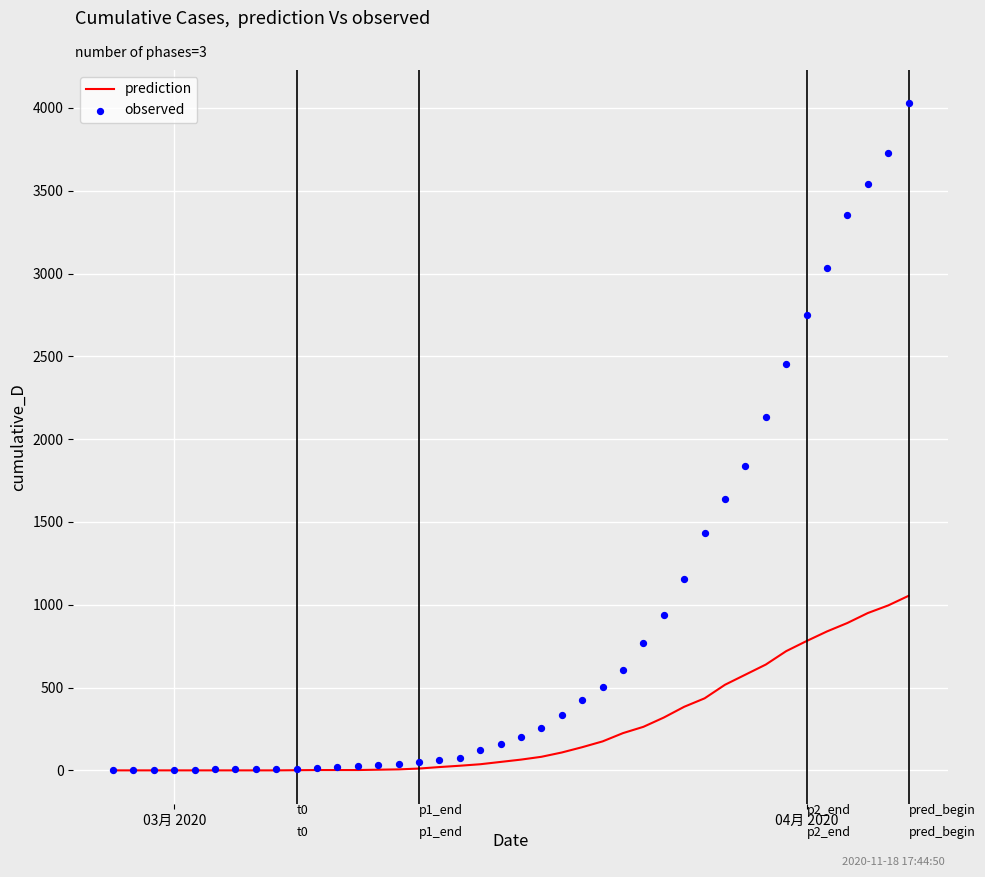

At how many categories does at least one series exceed 1085?

12